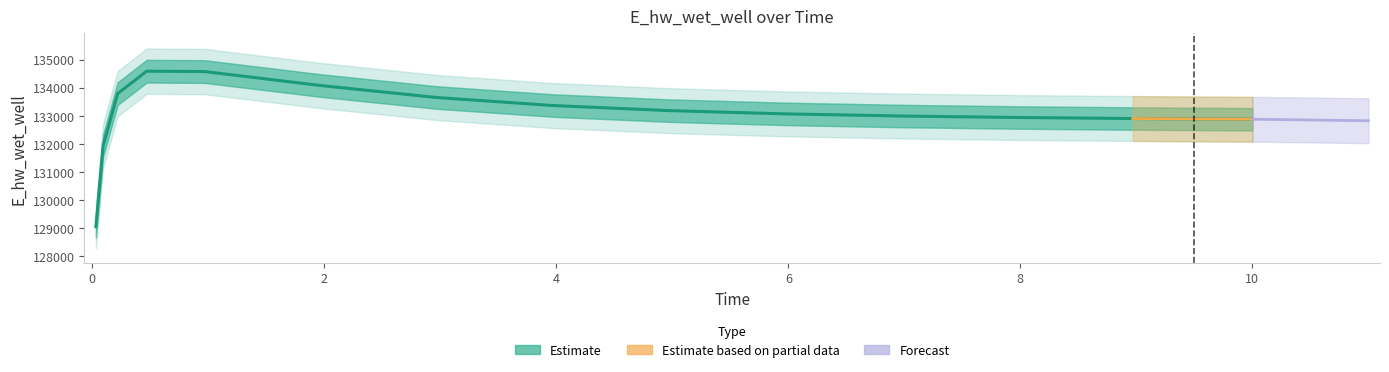

The value at 0.09375 is 131941.6. True or false?

True